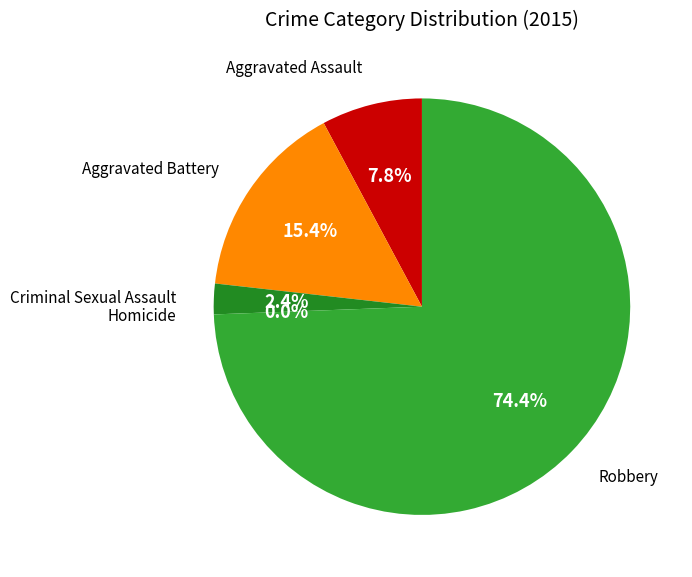

Count the number of slices in the pie.

5